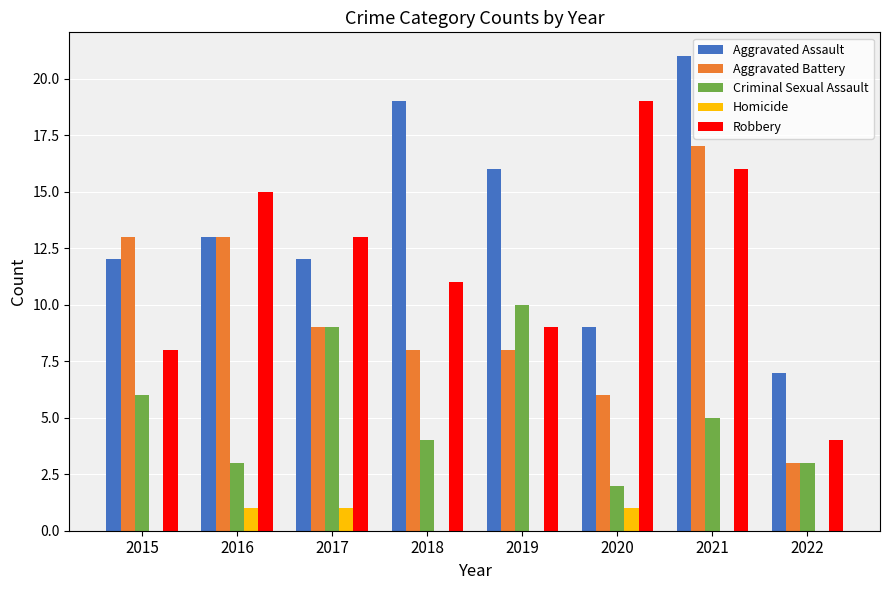

The Aggravated Battery series shows 17 at 2021. True or false?

True